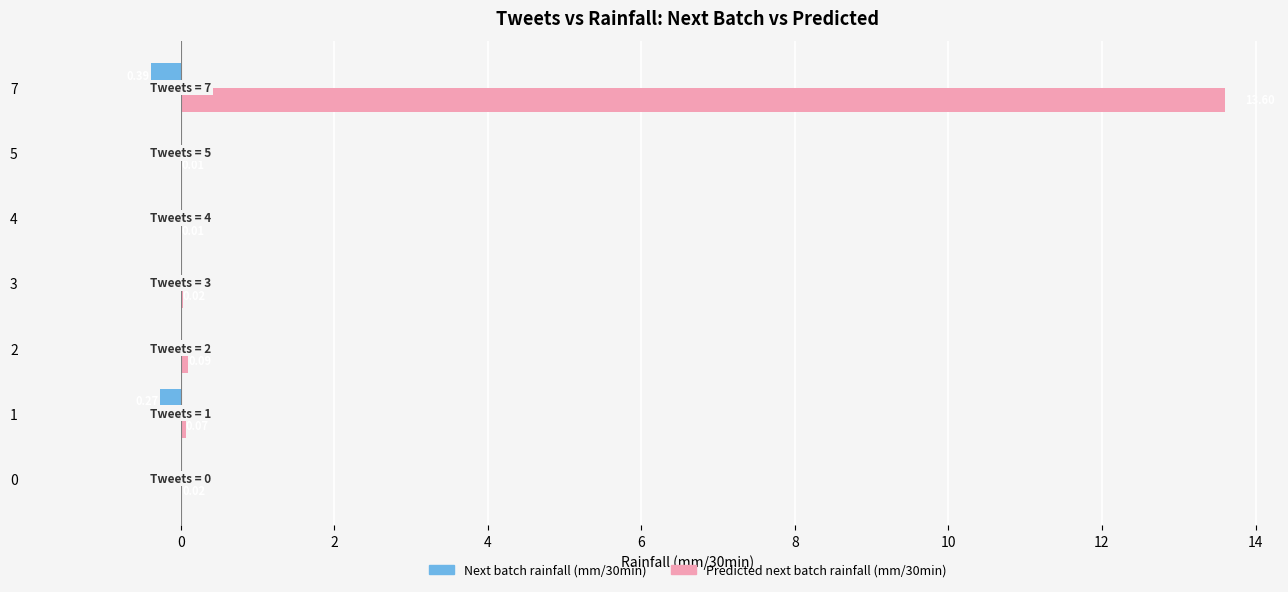

Which series has the largest total across all categories?

Predicted next batch rainfall (mm/30min)